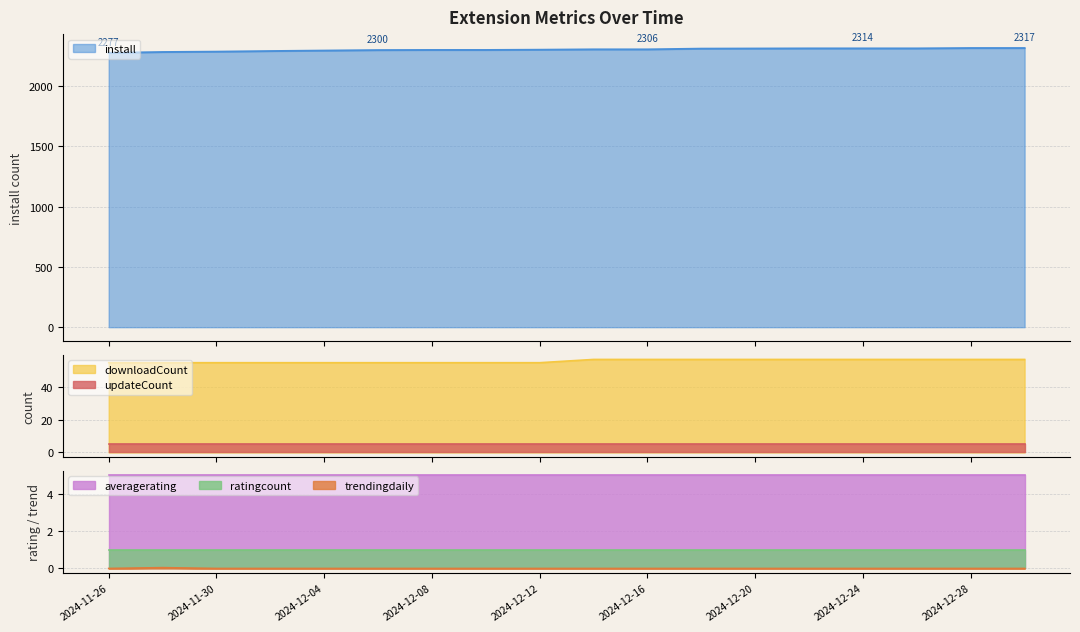

True or false: updateCount and downloadCount intersect in this chart.

False